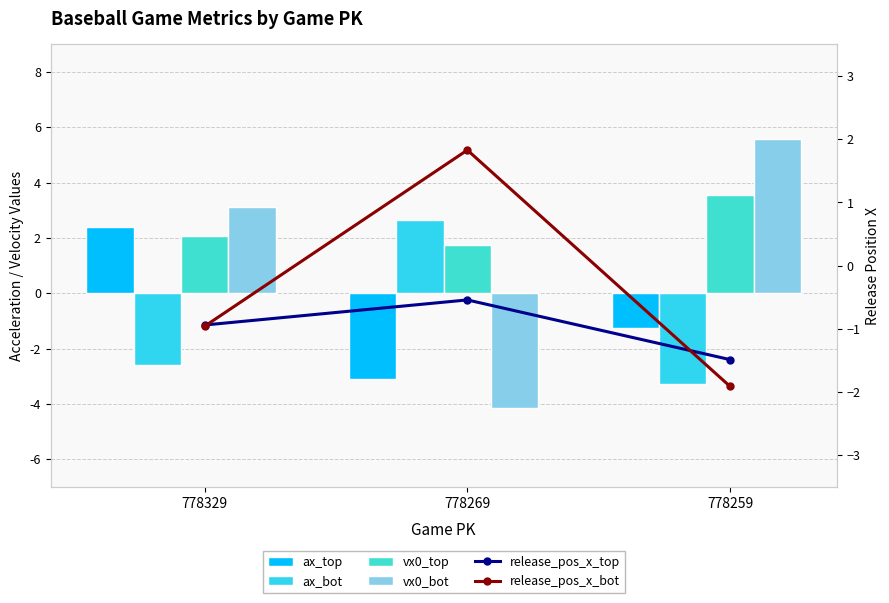

Is it true that release_pos_x_top equals -0.1 at 778269?

False